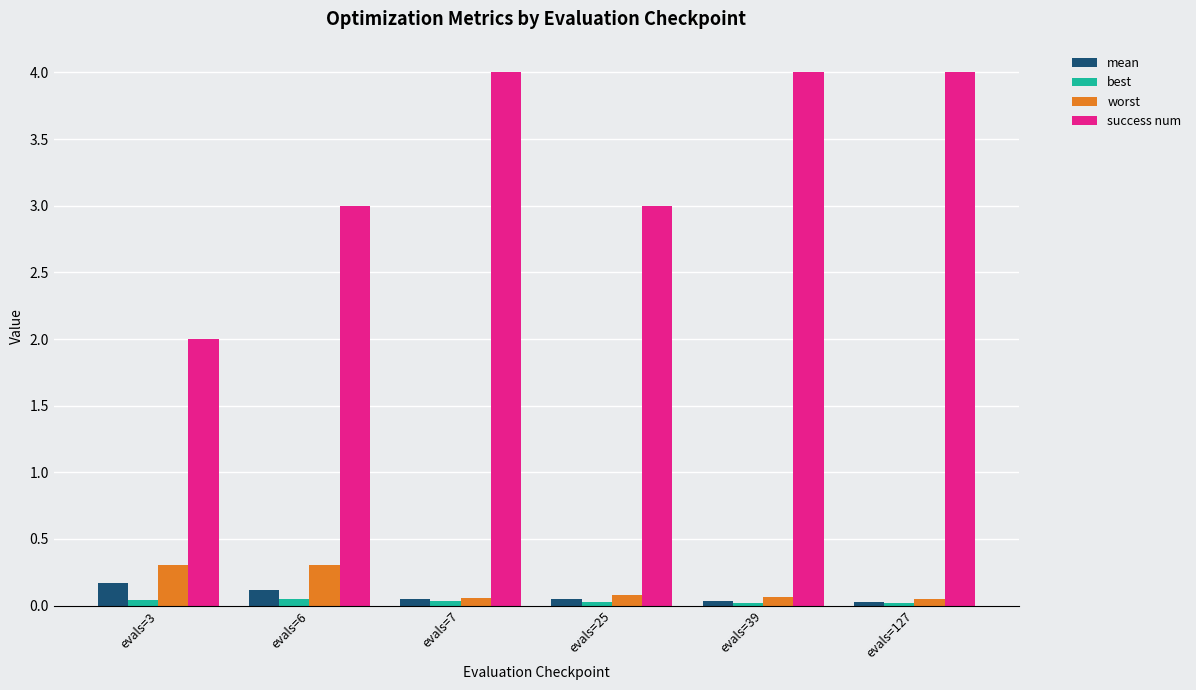

Which series has the largest total across all categories?

success num